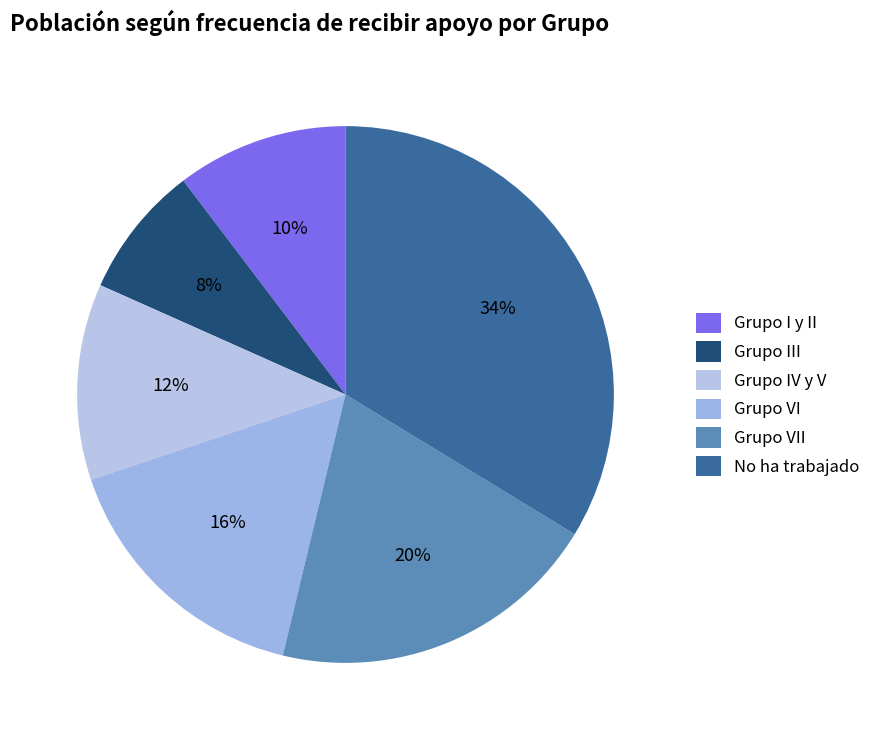

Is the sum of No ha trabajado and Grupo III greater than half?

No